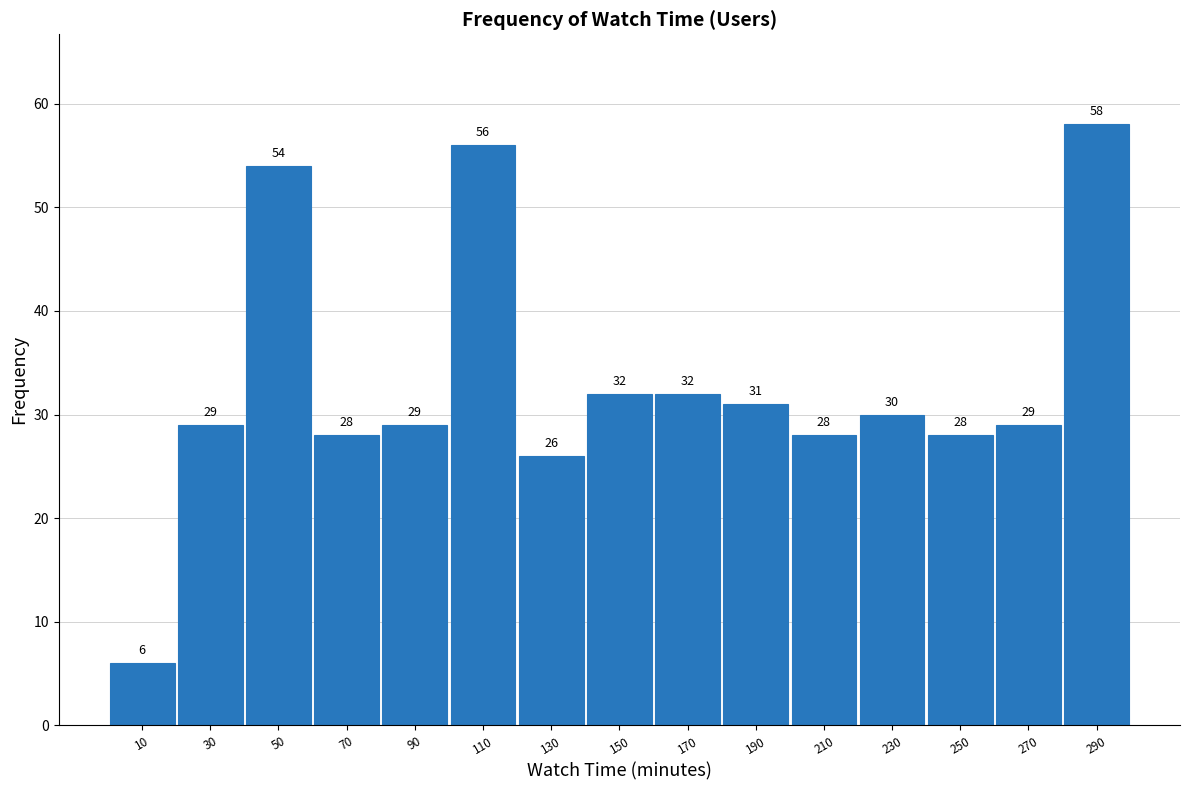

Reading left to right, list every bar in this chart as the range it spans on the x-axis followed by its height. The bar edges are not printed on the chart, so give them approximately, as read against the axis.

2 to 20: 6
20 to 40: 29
40 to 60: 54
60 to 80: 28
80 to 100: 29
100 to 120: 56
120 to 140: 26
140 to 160: 32
160 to 180: 32
180 to 200: 31
200 to 220: 28
220 to 240: 30
240 to 260: 28
260 to 280: 29
280 to 300: 58